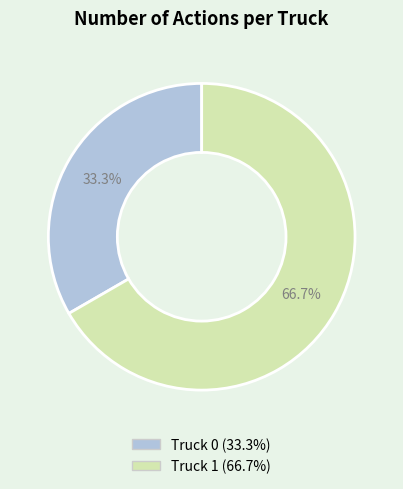

Which category has the smallest portion of the pie?

Truck 0